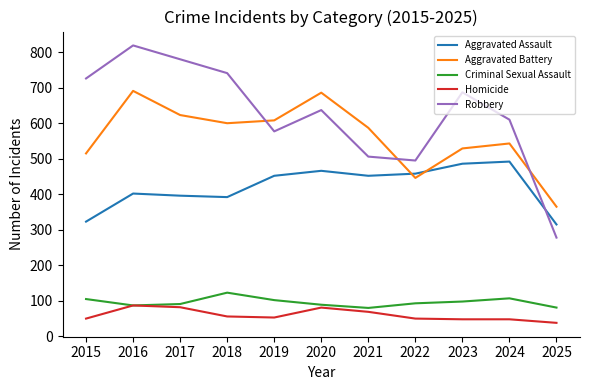

The value of Aggravated Battery at 2019 is 817. True or false?

False